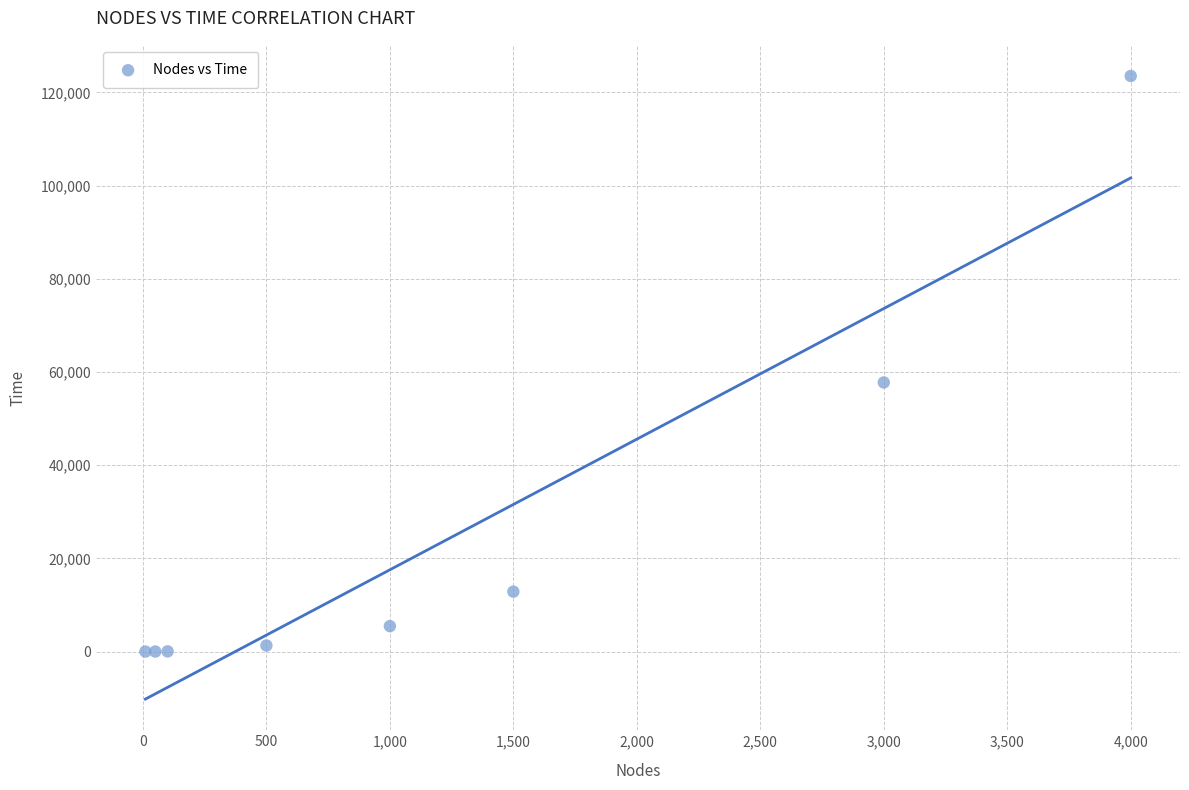

What Y value in the scatter plot is closest to 61764?

57758